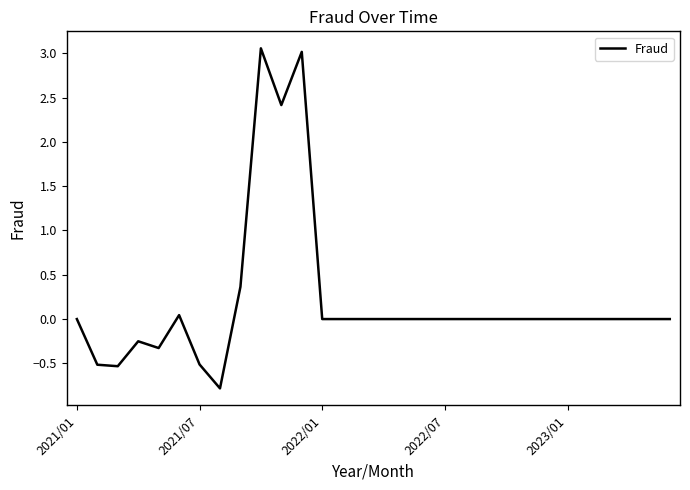

How many lines are shown in the chart?

1